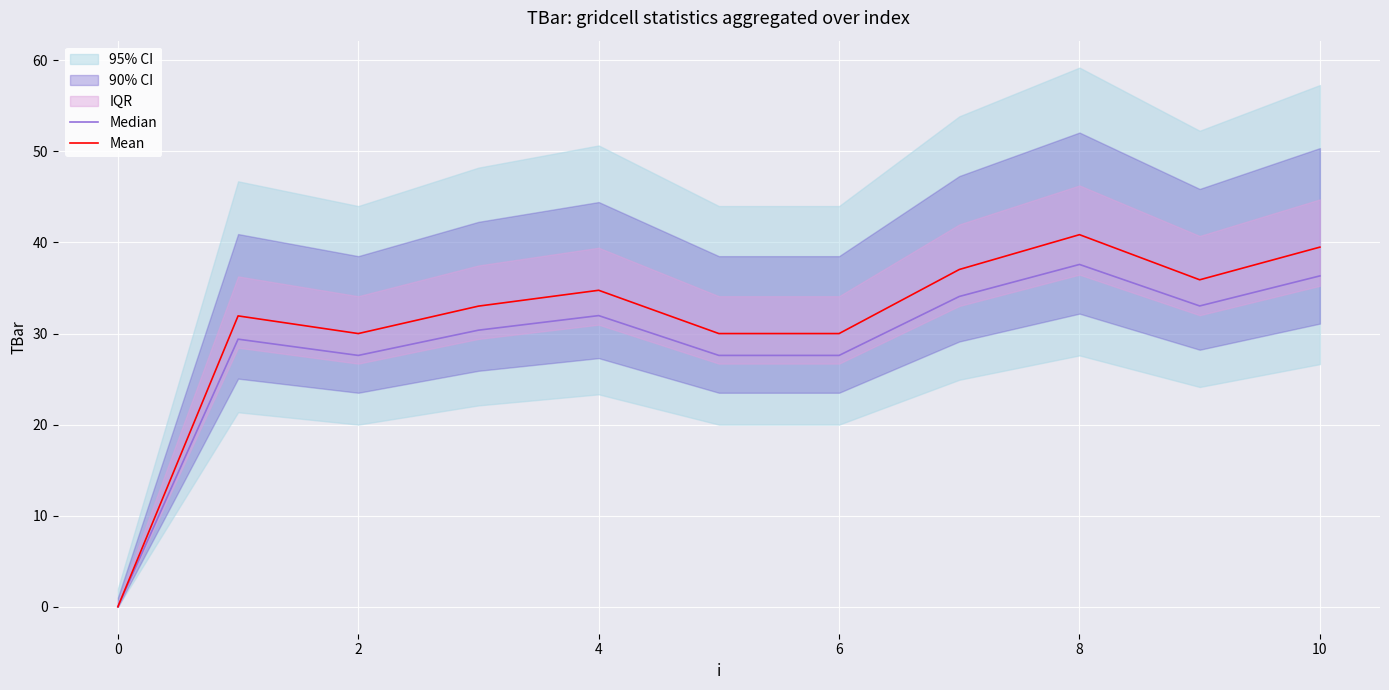

At 9, list the series in order from smallest to largest.

Median, Mean